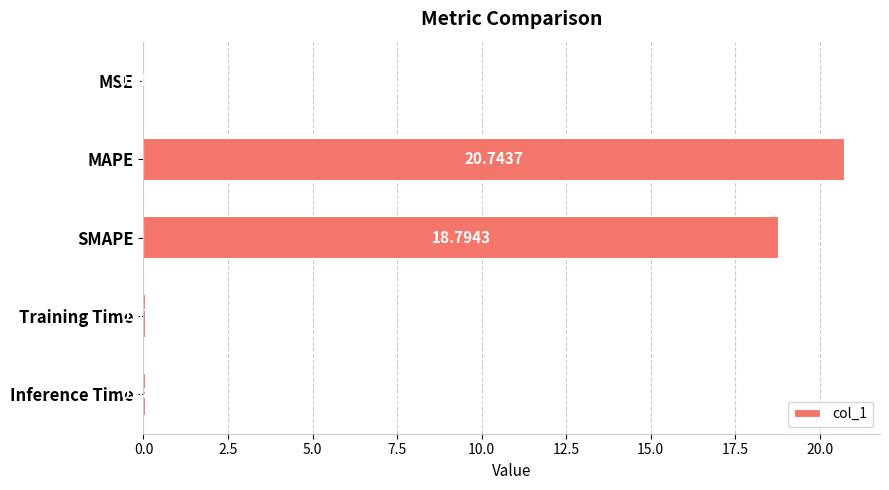

What is the ratio of the value at MAPE to the value at SMAPE?

1.1